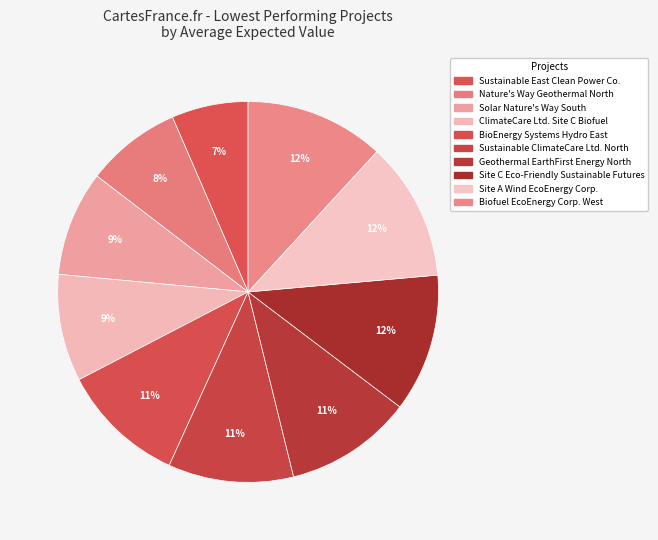

To the nearest percent, what percentage of the pie is Geothermal EarthFirst Energy North?

11%